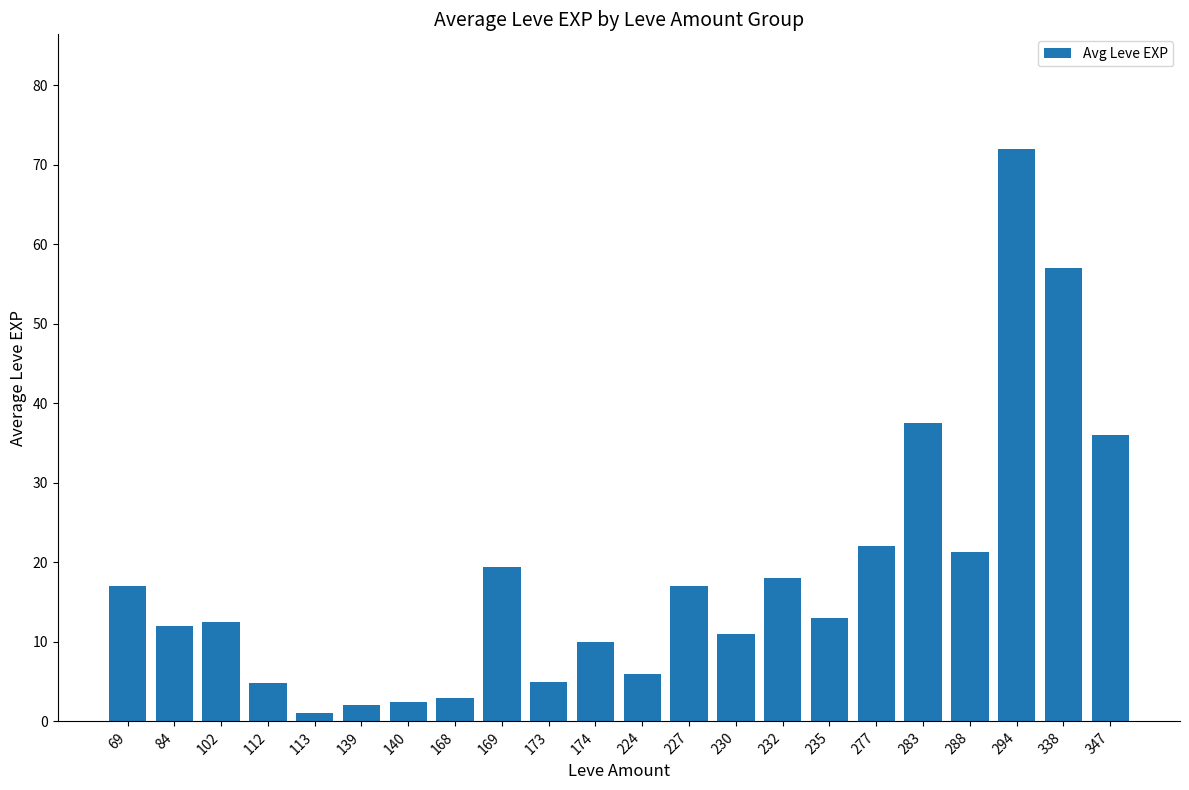

How many bars are there in total?

22